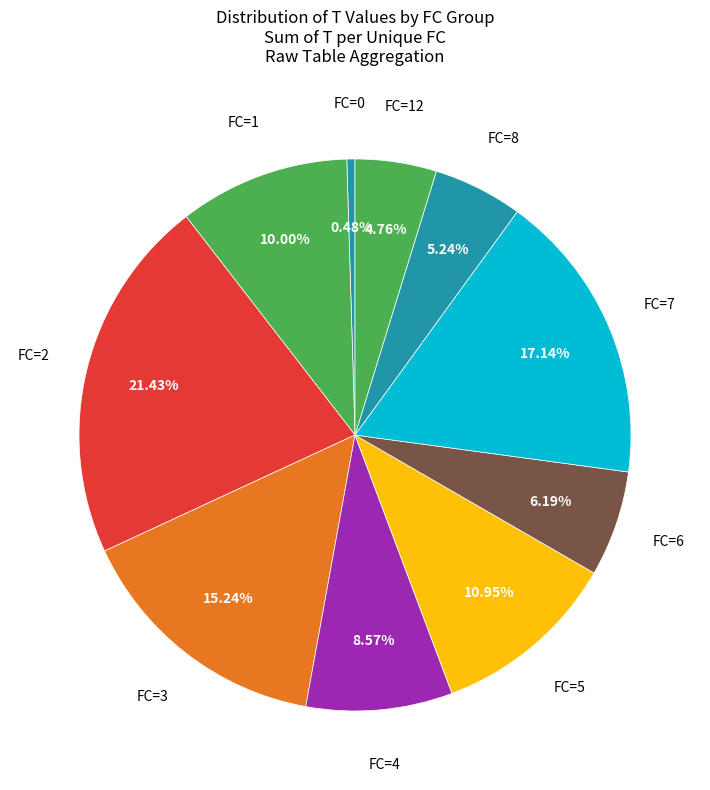

Which has a higher value, FC=8 or FC=7?

FC=7